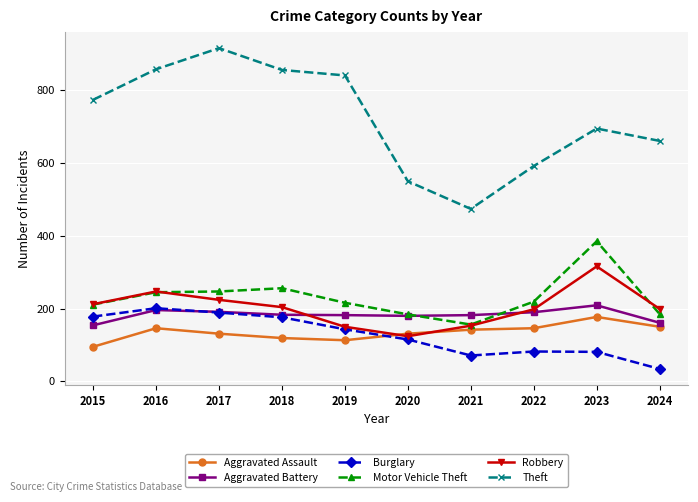

What is the maximum value shown in the chart?

916